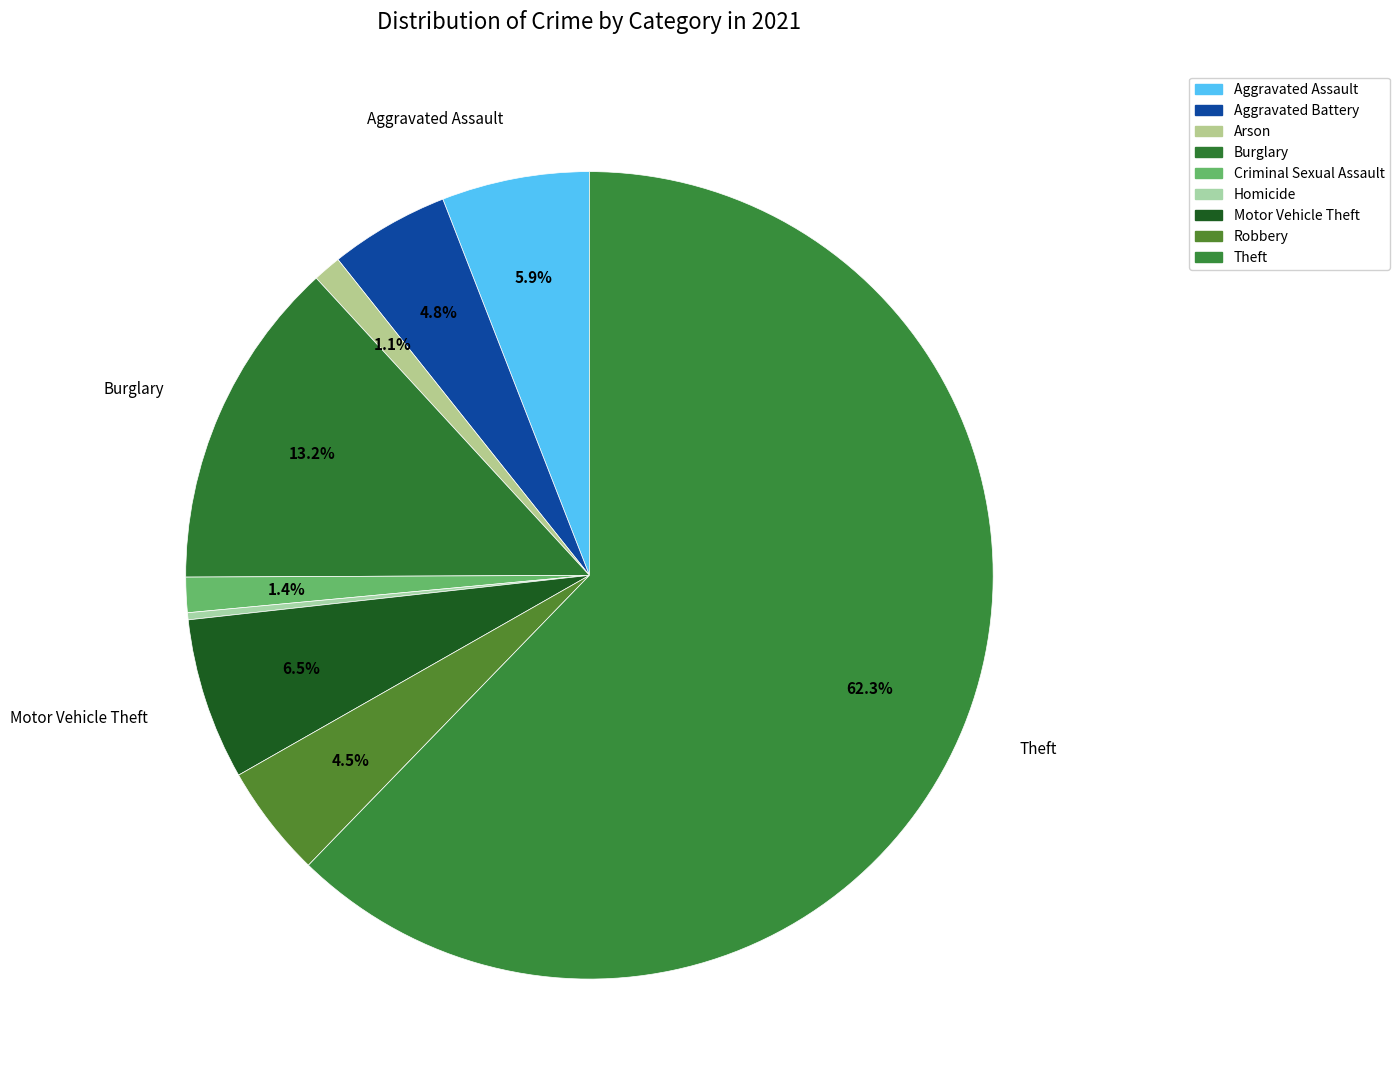

The Arson slice represents 1% of the pie. True or false?

True